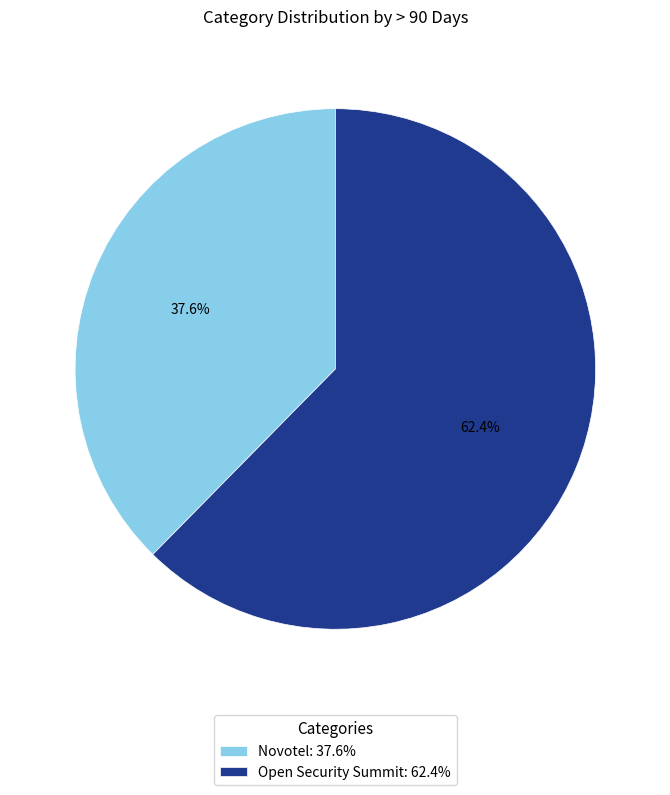

To the nearest percent, what is the difference between the Open Security Summit and Novotel slice percentages?

25%